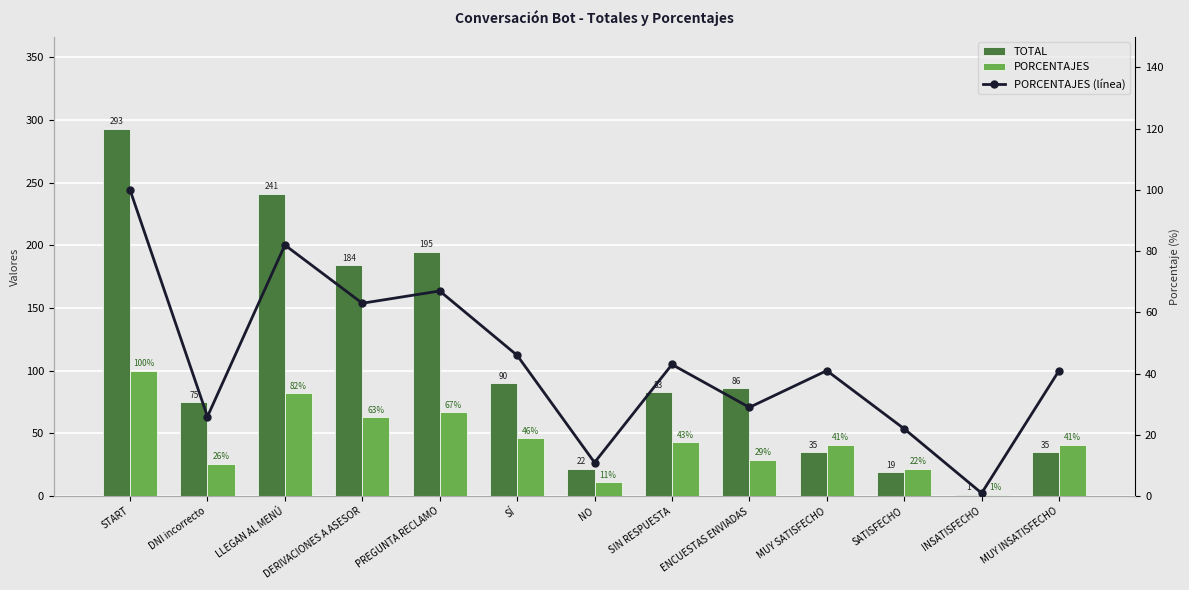

Reading right to left, what are all the values shown in this chart?

TOTAL: 35	1	19	35	86	83	22	90	195	184	241	75	293
PORCENTAJES: 41	1	22	41	29	43	11	46	67	63	82	26	100
PORCENTAJES (línea): 41	1	22	41	29	43	11	46	67	63	82	26	100